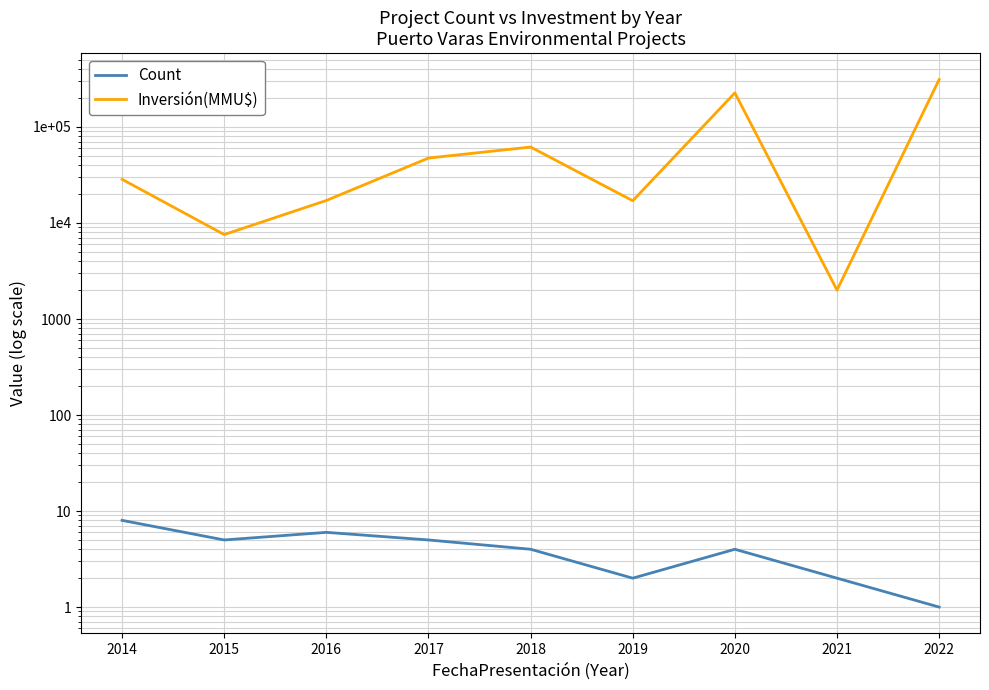

What are all the series names shown in the legend?

Count, Inversión(MMU$)